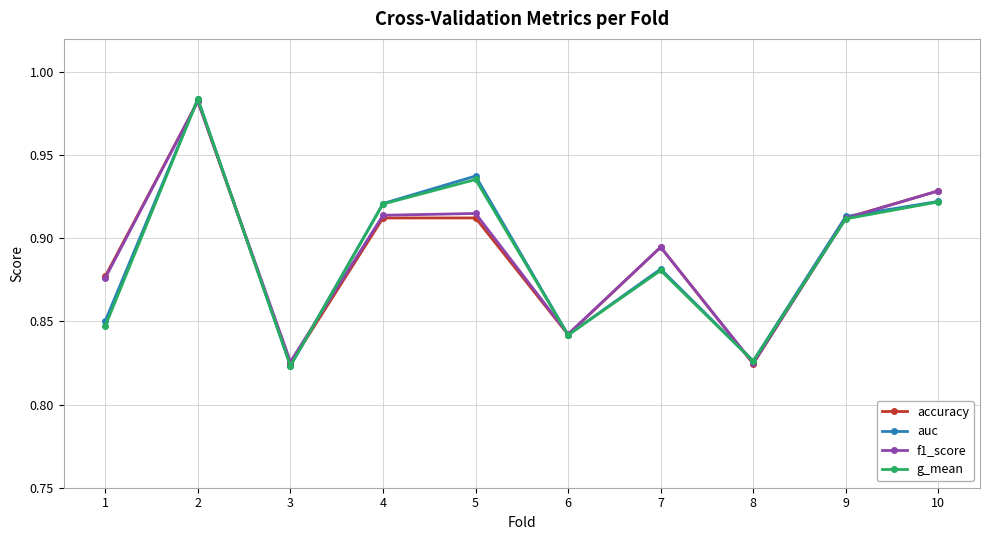

Is it true that auc equals 1.2 at 8?

False